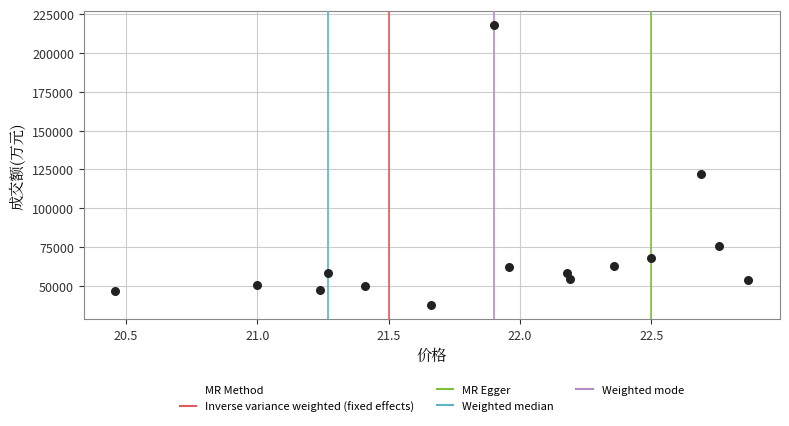

What is the range of Y values (max minus min)?

180401